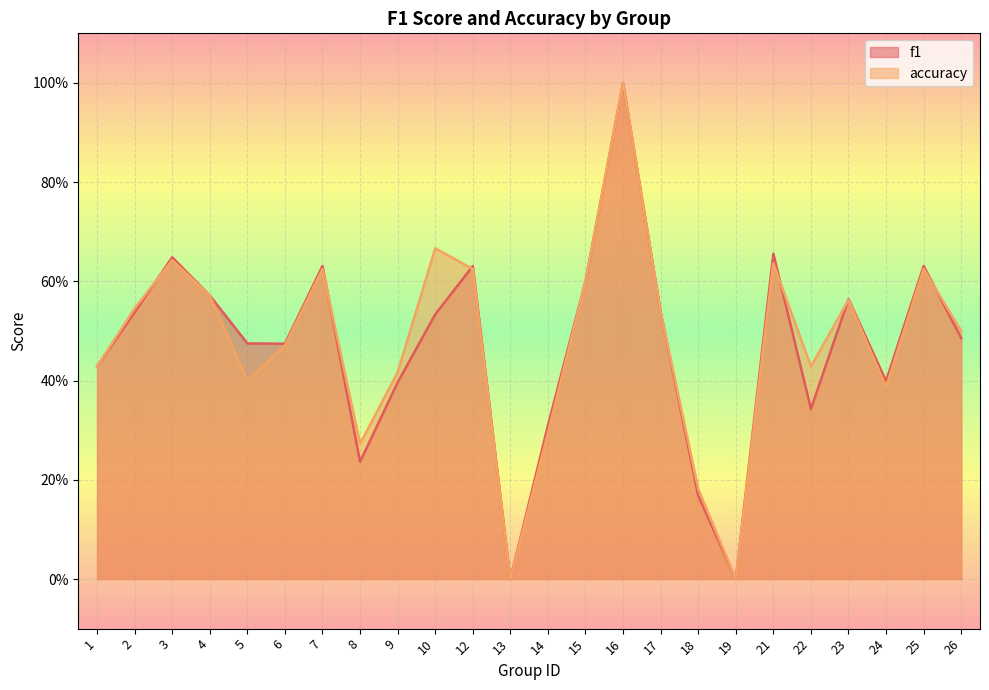

Which series has the largest total across all categories?

accuracy